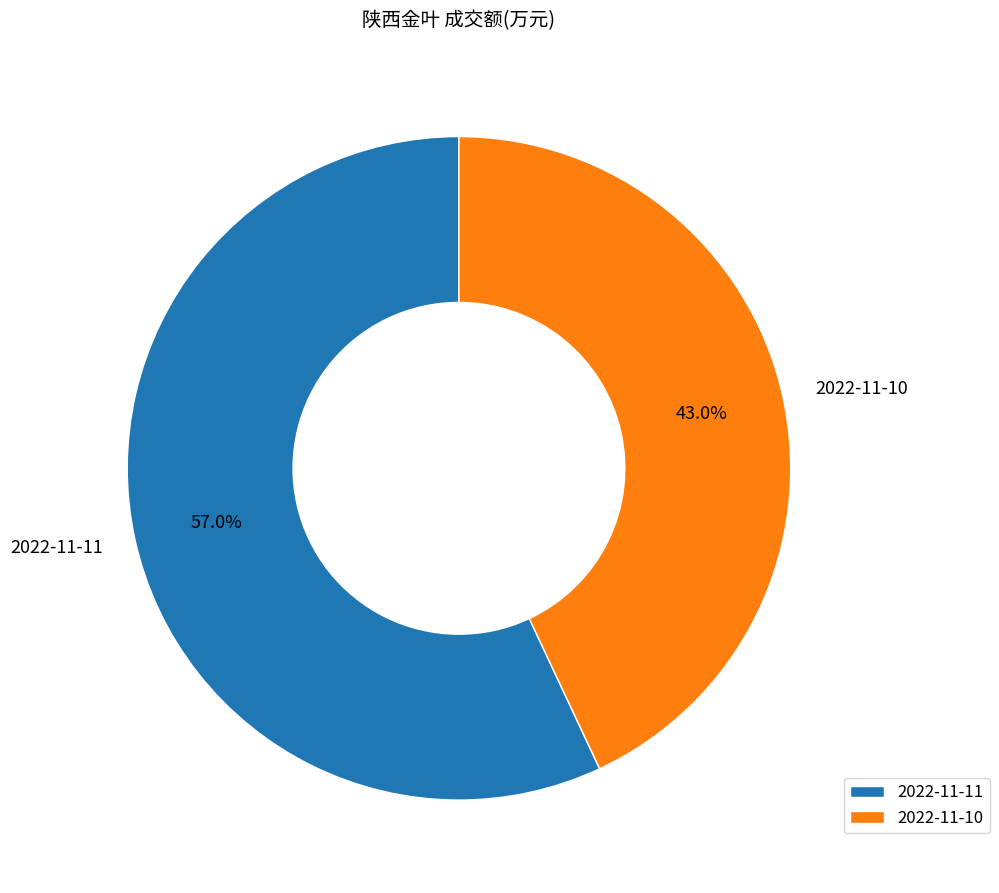

To the nearest percent, what percentage of the pie is 2022-11-11?

57%